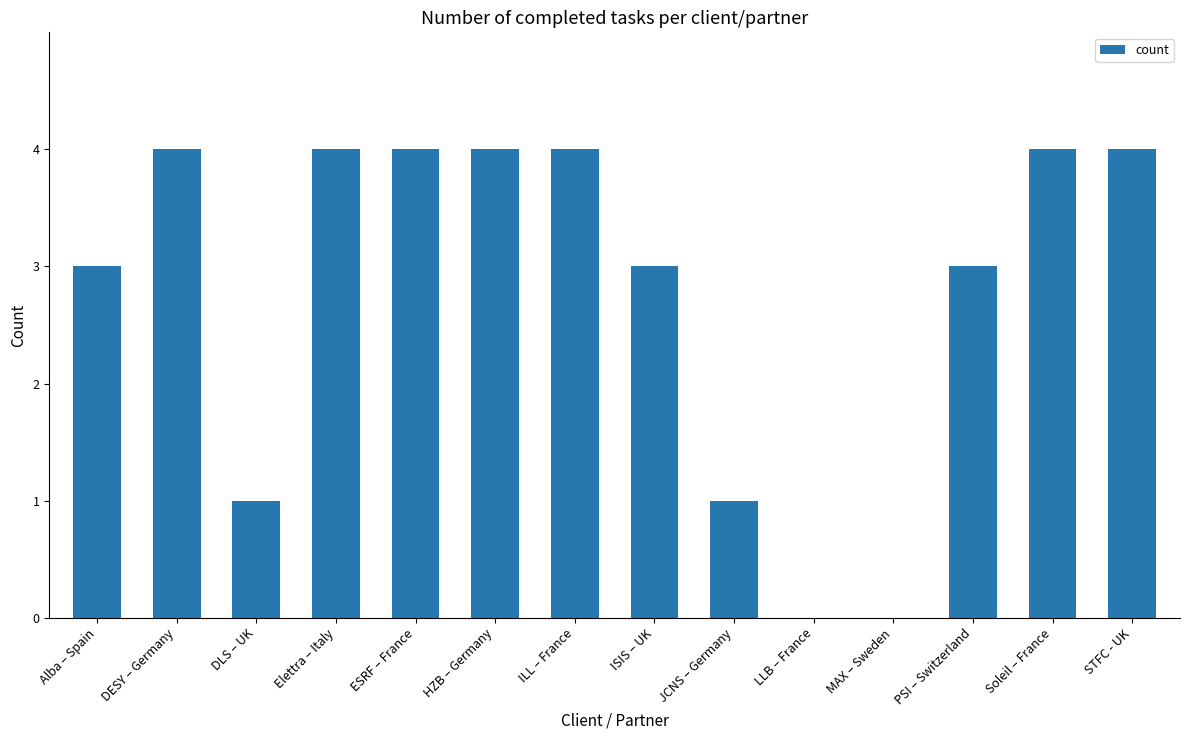

True or false: the data shows 7 at Elettra – Italy.

False